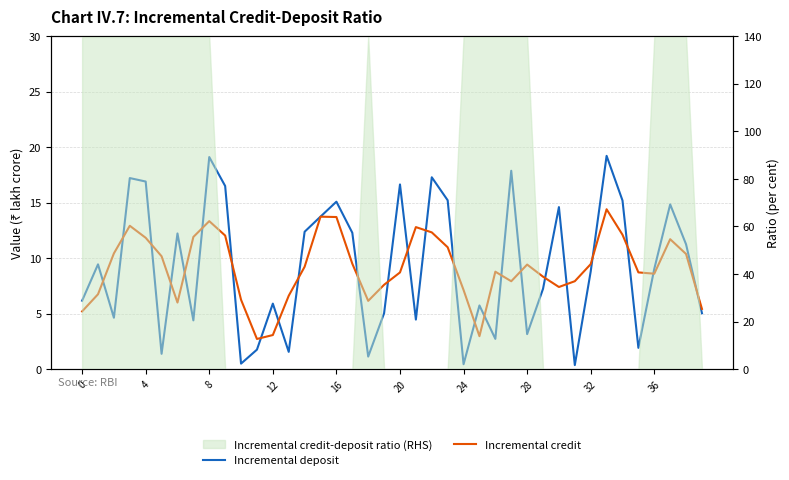

True or false: Incremental deposit has more than 1 interior local peaks.

True